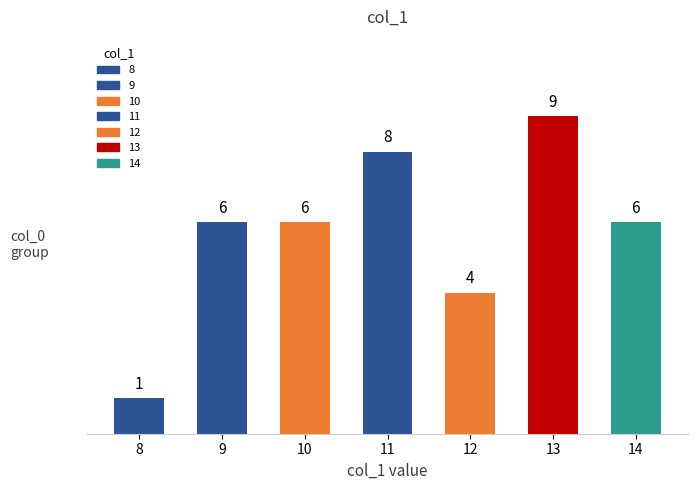

Is it true that the value at 12 is 5?

False